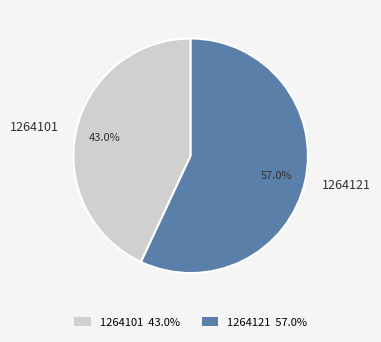

Does 1264101 represent more than half of the total?

No